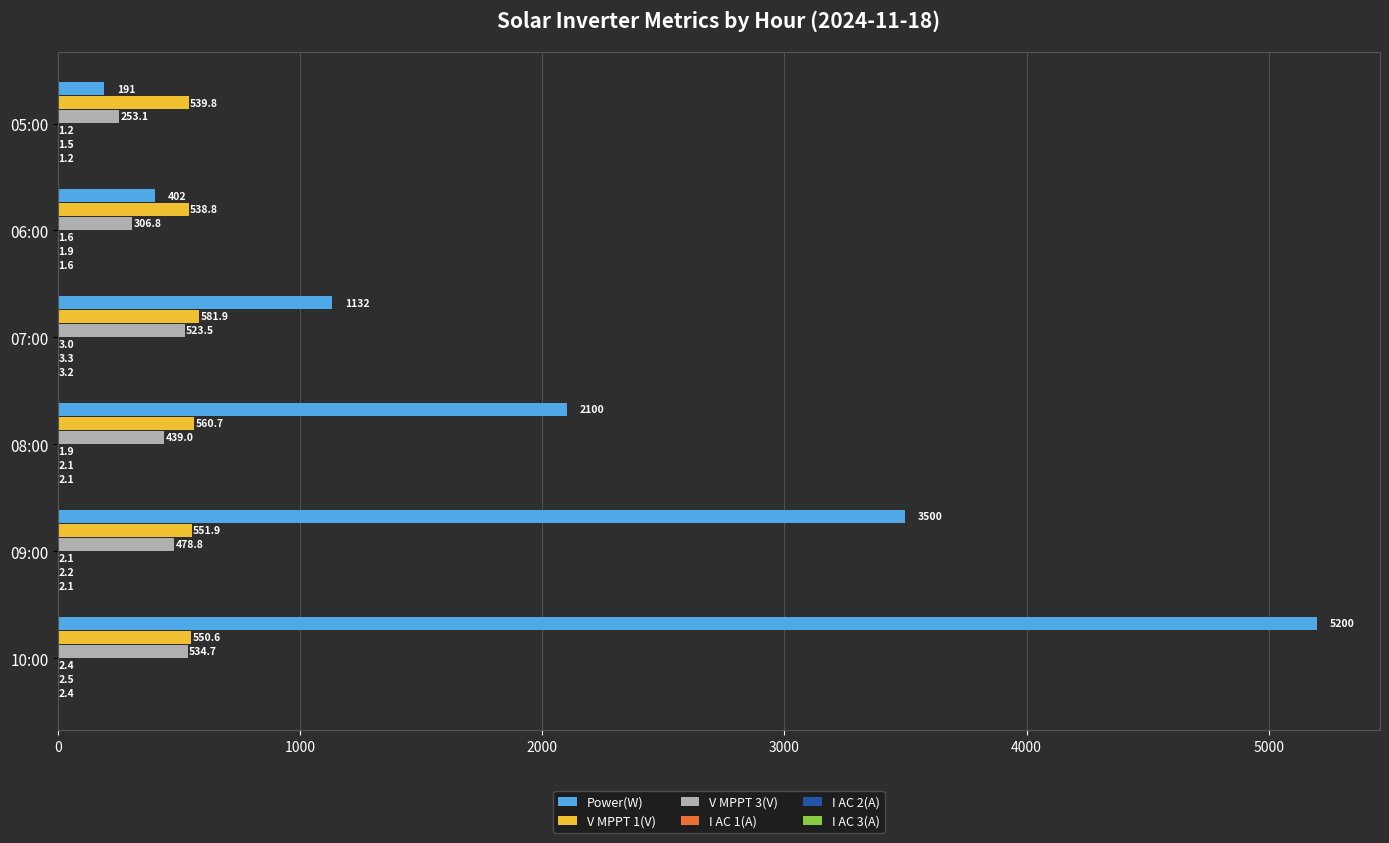

What is the sum of all Power(W) values?

12525.0